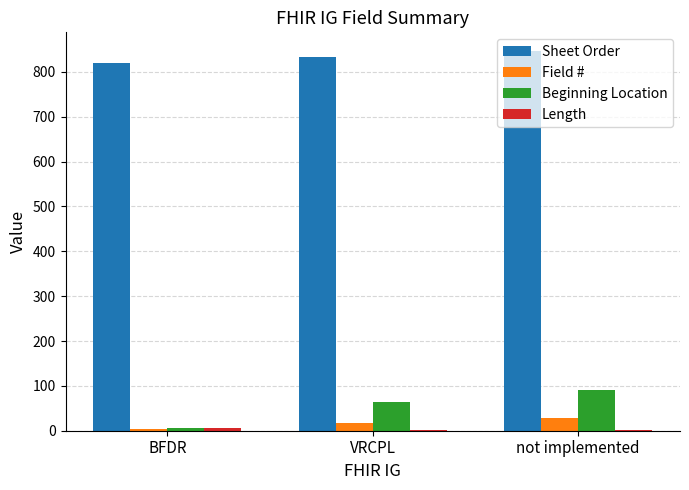

What is the greatest value displayed?

846